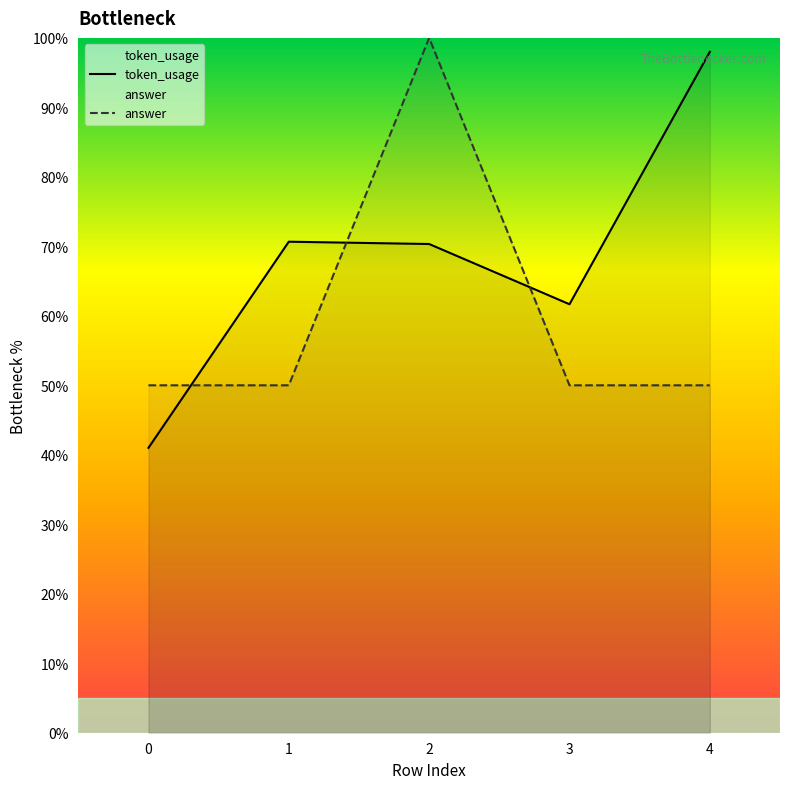

Which category has the highest value in the answer series?

2